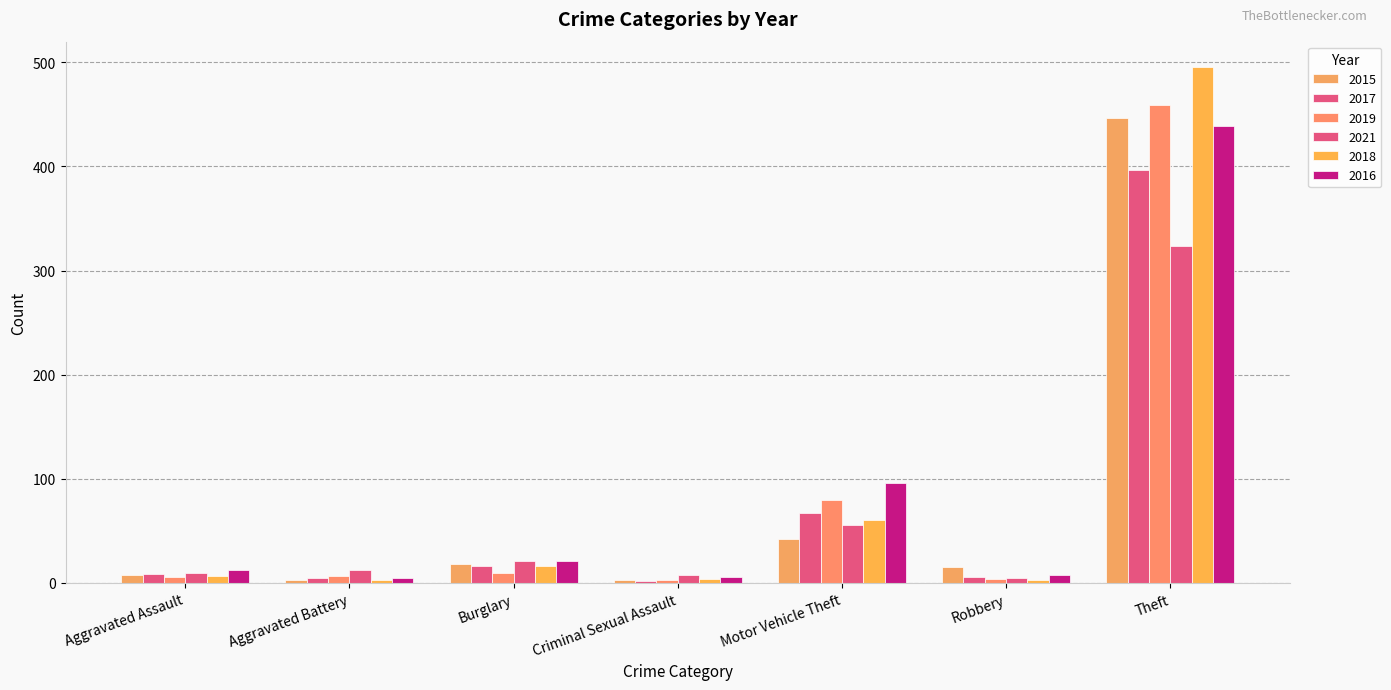

Does the chart contain stacked bars?

No